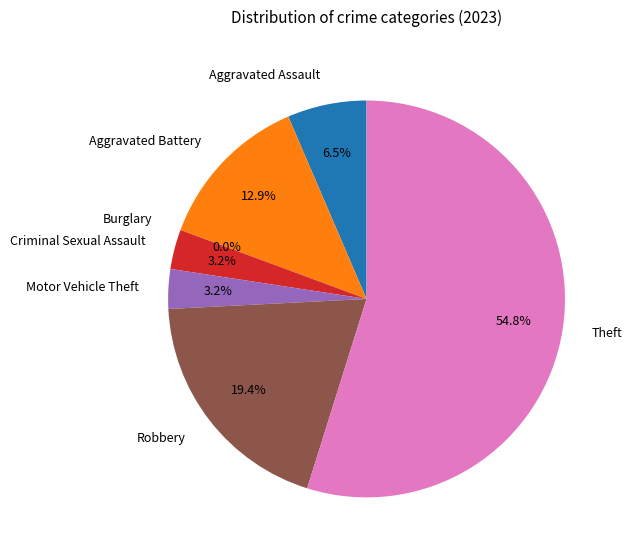

What is the change in value from Aggravated Assault to Burglary?

-2